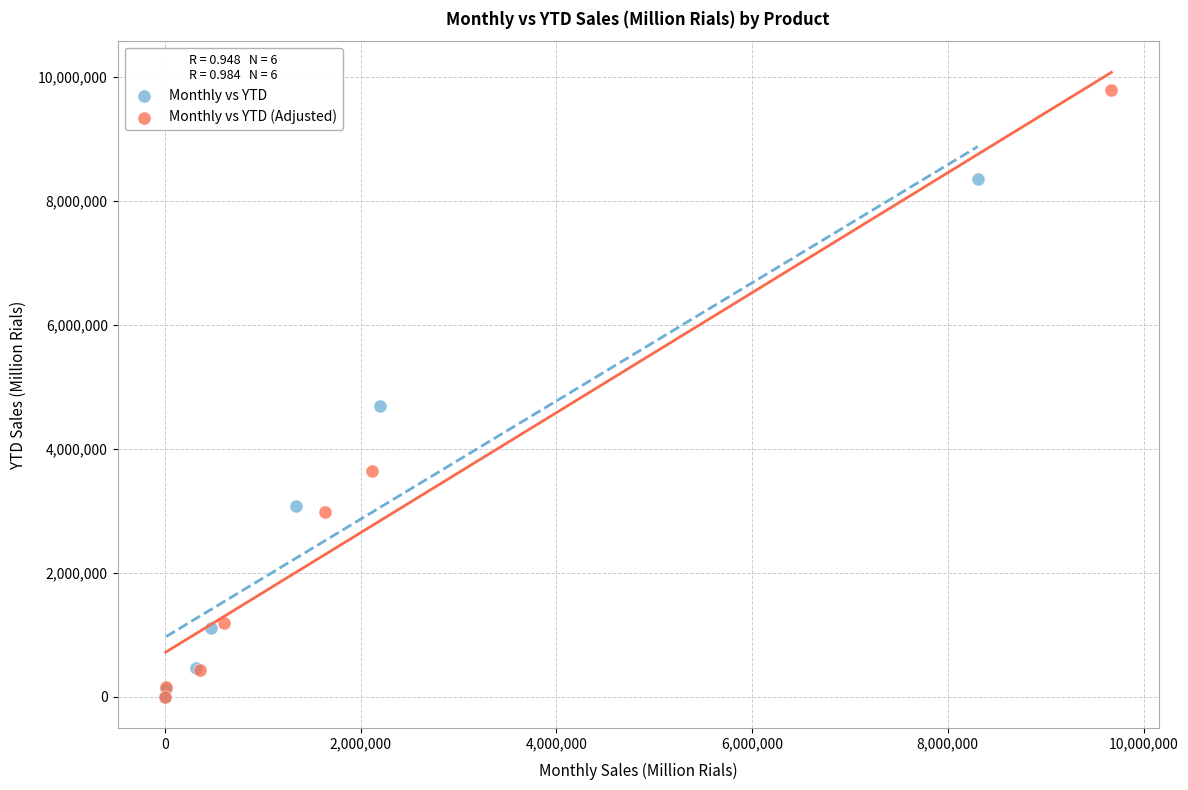

Which series has the largest Y range (max minus min)?

Monthly vs YTD (Adjusted)